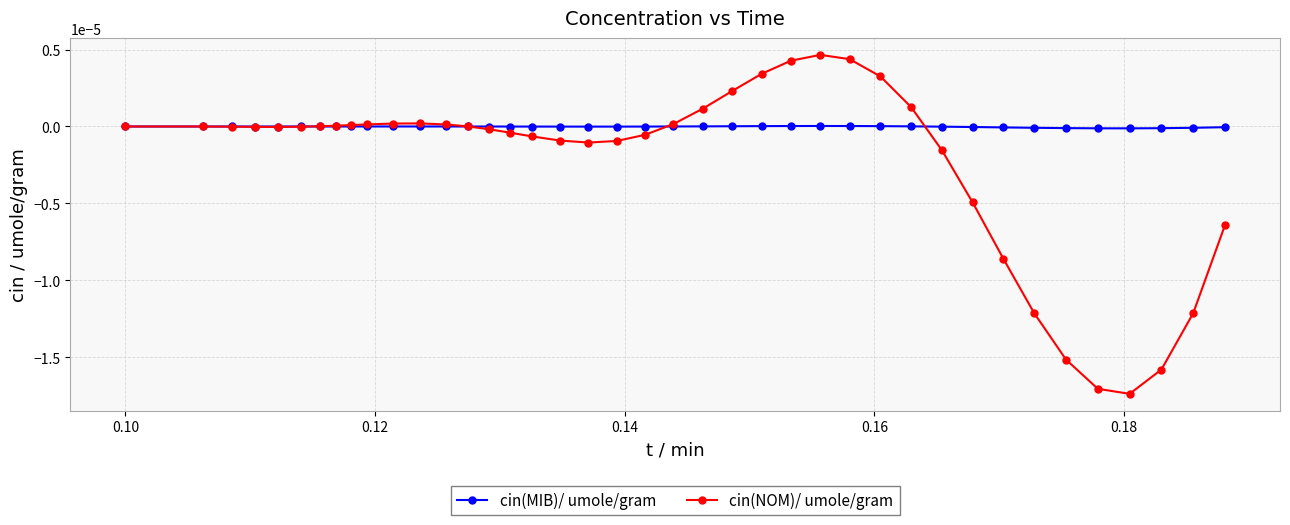

How many distinct data groups are displayed?

2